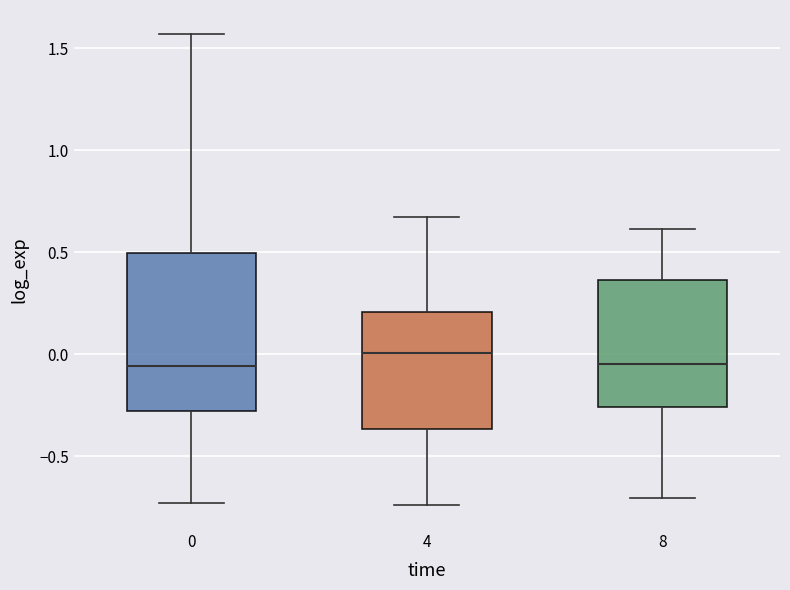

Where does the median line of the box at x = 4 sit on the y-axis? The values are not printed on the chart, so give them approximately, as read against the axis.

0.00